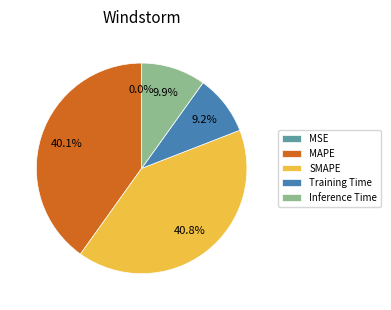

The Training Time slice represents 9% of the pie. True or false?

True